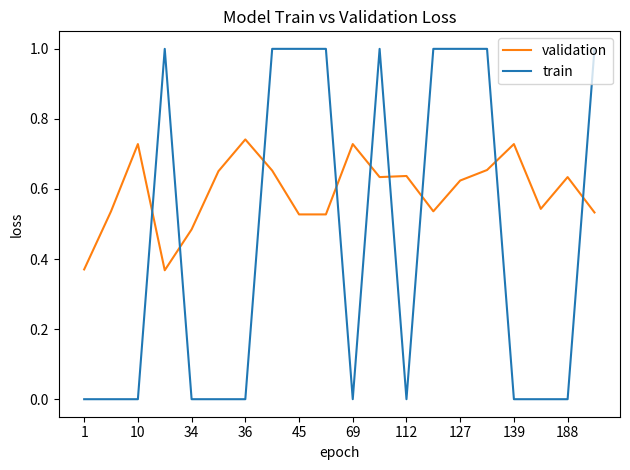

Which series has the largest range (max minus min)?

train